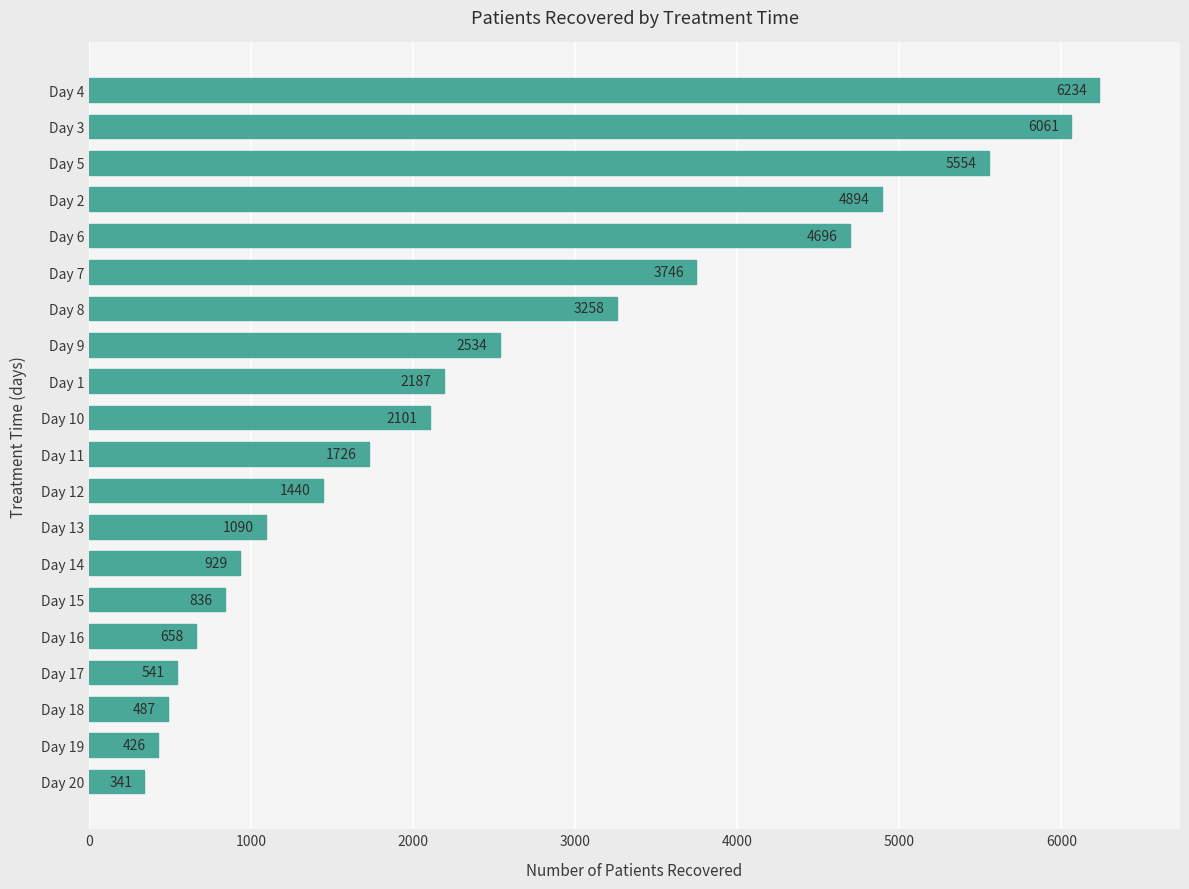

How many bars are there in total?

20